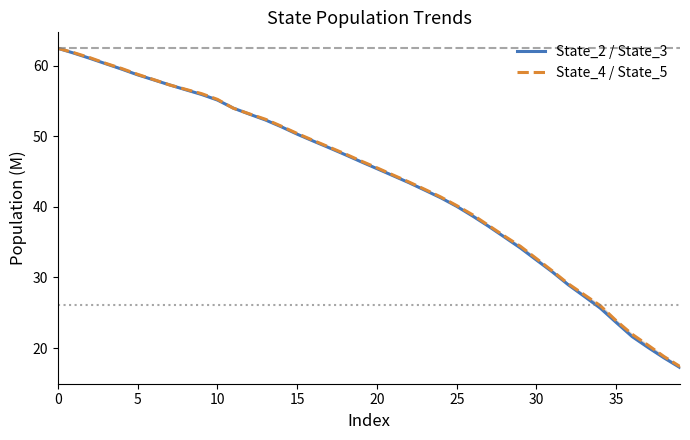

Is it true that State_4 / State_5 equals 92.0 at 10?

False